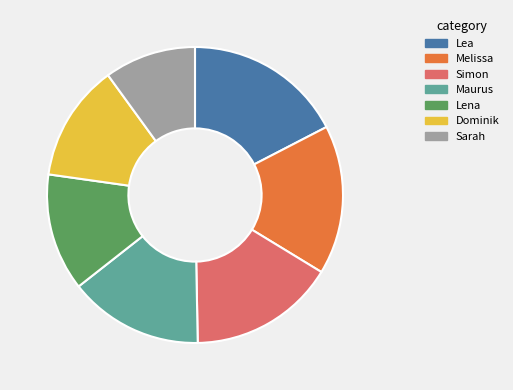

True or false: Lena accounts for 1% of the total.

False